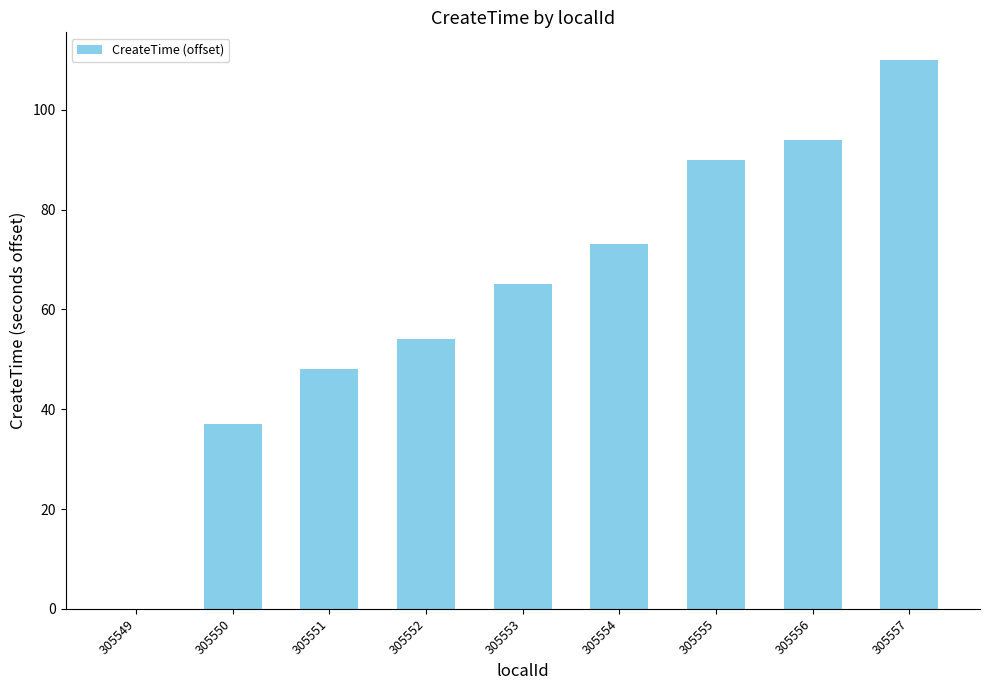

What is the change in value from 305553 to 305554?

+8